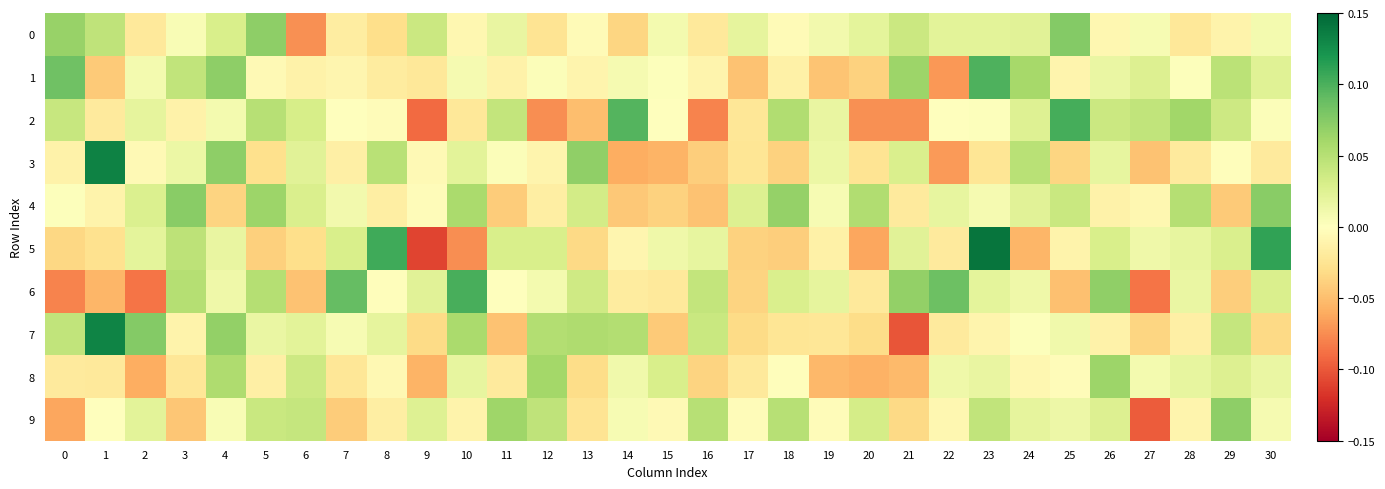

Reading left to right, extract all data points from this chart.

0: 0=0.1	1=0.0	2=-0.0	3=0.0	4=0.0	5=0.1	6=-0.1	7=-0.0	8=-0.0	9=0.0	10=-0.0	11=0.0	12=-0.0	13=-0.0	14=-0.0	15=0.0	16=-0.0	17=0.0	18=-0.0	19=0.0	20=0.0	21=0.0	22=0.0	23=0.0	24=0.0	25=0.1	26=-0.0	27=0.0	28=-0.0	29=-0.0	30=0.0
1: 0=0.1	1=-0.0	2=0.0	3=0.0	4=0.1	5=-0.0	6=-0.0	7=-0.0	8=-0.0	9=-0.0	10=0.0	11=-0.0	12=0.0	13=-0.0	14=0.0	15=0.0	16=-0.0	17=-0.0	18=-0.0	19=-0.0	20=-0.0	21=0.1	22=-0.1	23=0.1	24=0.1	25=-0.0	26=0.0	27=0.0	28=0.0	29=0.0	30=0.0
2: 0=0.0	1=-0.0	2=0.0	3=-0.0	4=0.0	5=0.1	6=0.0	7=0.0	8=-0.0	9=-0.1	10=-0.0	11=0.0	12=-0.1	13=-0.0	14=0.1	15=0.0	16=-0.1	17=-0.0	18=0.1	19=0.0	20=-0.1	21=-0.1	22=0.0	23=0.0	24=0.0	25=0.1	26=0.0	27=0.0	28=0.1	29=0.0	30=0.0
3: 0=-0.0	1=0.1	2=-0.0	3=0.0	4=0.1	5=-0.0	6=0.0	7=-0.0	8=0.0	9=-0.0	10=0.0	11=0.0	12=-0.0	13=0.1	14=-0.1	15=-0.1	16=-0.0	17=-0.0	18=-0.0	19=0.0	20=-0.0	21=0.0	22=-0.1	23=-0.0	24=0.0	25=-0.0	26=0.0	27=-0.0	28=-0.0	29=-0.0	30=-0.0
4: 0=0.0	1=-0.0	2=0.0	3=0.1	4=-0.0	5=0.1	6=0.0	7=0.0	8=-0.0	9=-0.0	10=0.1	11=-0.0	12=-0.0	13=0.0	14=-0.0	15=-0.0	16=-0.0	17=0.0	18=0.1	19=0.0	20=0.1	21=-0.0	22=0.0	23=0.0	24=0.0	25=0.0	26=-0.0	27=-0.0	28=0.1	29=-0.0	30=0.1
5: 0=-0.0	1=-0.0	2=0.0	3=0.0	4=0.0	5=-0.0	6=-0.0	7=0.0	8=0.1	9=-0.1	10=-0.1	11=0.0	12=0.0	13=-0.0	14=-0.0	15=0.0	16=0.0	17=-0.0	18=-0.0	19=-0.0	20=-0.1	21=0.0	22=-0.0	23=0.1	24=-0.1	25=-0.0	26=0.0	27=0.0	28=0.0	29=0.0	30=0.1
6: 0=-0.1	1=-0.1	2=-0.1	3=0.1	4=0.0	5=0.1	6=-0.0	7=0.1	8=-0.0	9=0.0	10=0.1	11=0.0	12=0.0	13=0.0	14=-0.0	15=-0.0	16=0.0	17=-0.0	18=0.0	19=0.0	20=-0.0	21=0.1	22=0.1	23=0.0	24=0.0	25=-0.0	26=0.1	27=-0.1	28=0.0	29=-0.0	30=0.0
7: 0=0.0	1=0.1	2=0.1	3=-0.0	4=0.1	5=0.0	6=0.0	7=0.0	8=0.0	9=-0.0	10=0.1	11=-0.0	12=0.1	13=0.1	14=0.1	15=-0.0	16=0.0	17=-0.0	18=-0.0	19=-0.0	20=-0.0	21=-0.1	22=-0.0	23=-0.0	24=0.0	25=0.0	26=-0.0	27=-0.0	28=-0.0	29=0.0	30=-0.0
8: 0=-0.0	1=-0.0	2=-0.1	3=-0.0	4=0.1	5=-0.0	6=0.0	7=-0.0	8=-0.0	9=-0.1	10=0.0	11=-0.0	12=0.1	13=-0.0	14=0.0	15=0.0	16=-0.0	17=-0.0	18=-0.0	19=-0.1	20=-0.1	21=-0.1	22=0.0	23=0.0	24=-0.0	25=-0.0	26=0.1	27=0.0	28=0.0	29=0.0	30=0.0
9: 0=-0.1	1=0.0	2=0.0	3=-0.0	4=0.0	5=0.0	6=0.0	7=-0.0	8=-0.0	9=0.0	10=-0.0	11=0.1	12=0.0	13=-0.0	14=0.0	15=-0.0	16=0.1	17=-0.0	18=0.1	19=-0.0	20=0.0	21=-0.0	22=-0.0	23=0.0	24=0.0	25=0.0	26=0.0	27=-0.1	28=-0.0	29=0.1	30=0.0